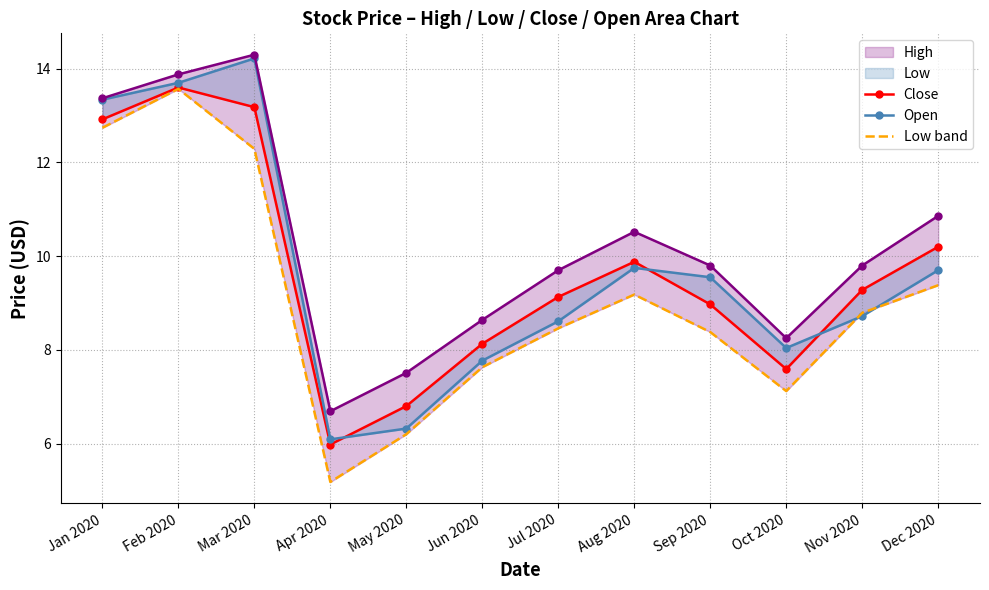

How many interior local valleys does the Low band series have?

2